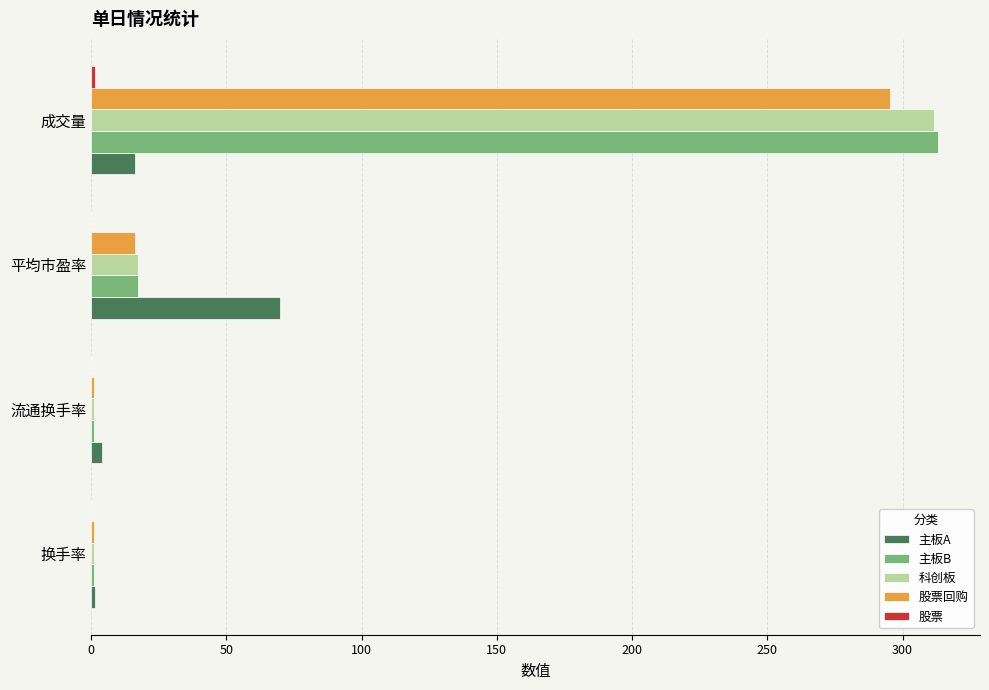

At which category is the sum across all series the highest?

成交量